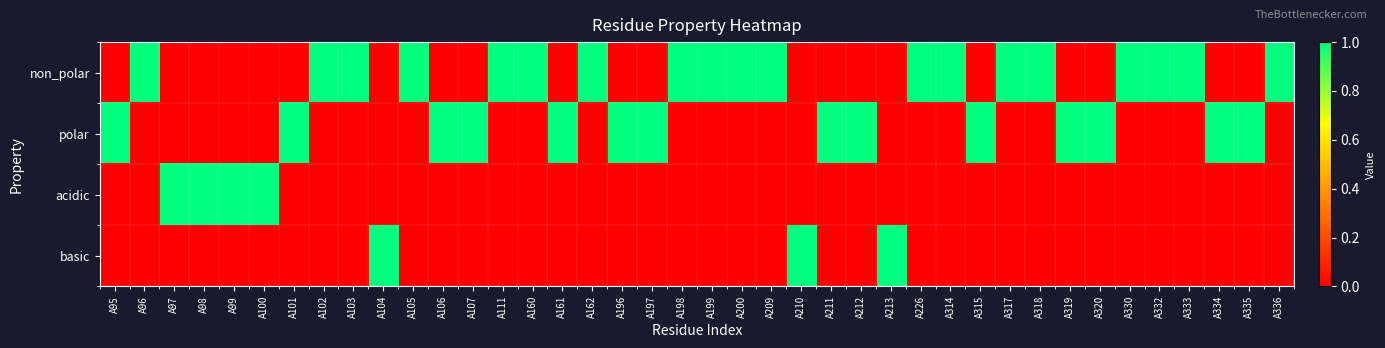

At how many categories does at least one series exceed 0?

40